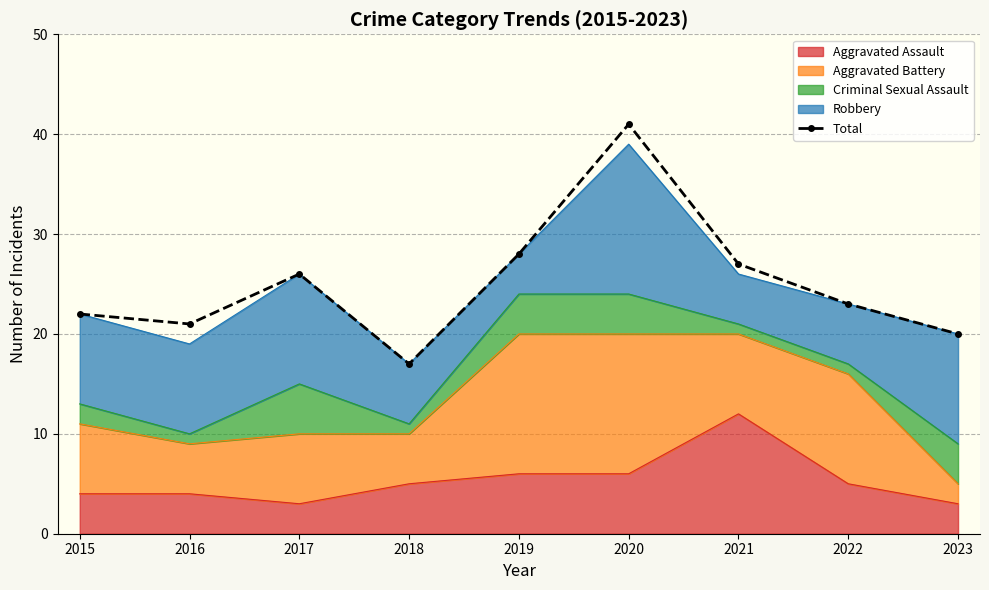

Where is the first local minimum?

2016